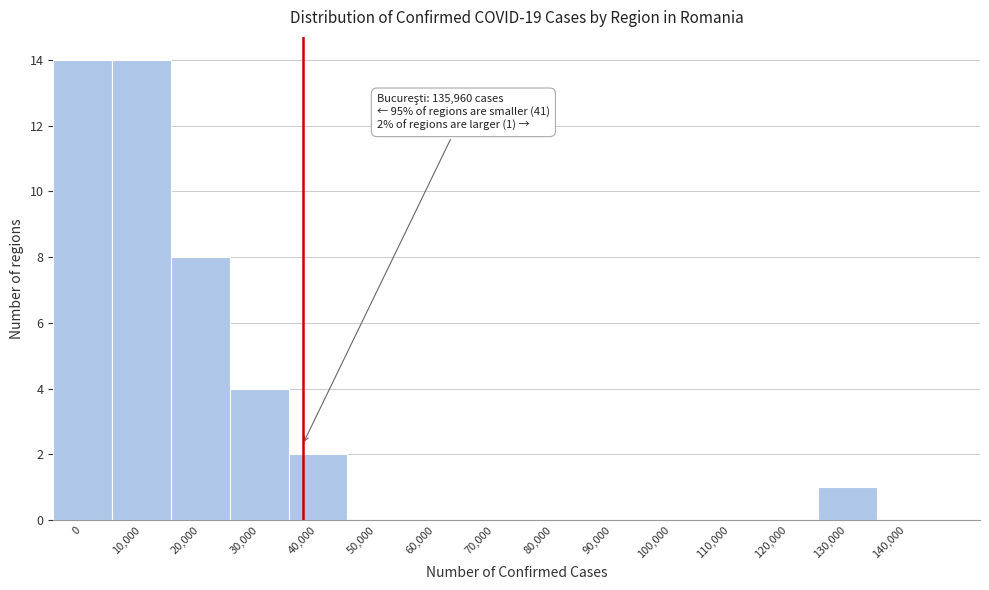

Reading right to left, extract all data points from this chart.

140,000=0	130,000=1	120,000=0	110,000=0	100,000=0	90,000=0	80,000=0	70,000=0	60,000=0	50,000=0	40,000=2	30,000=4	20,000=8	10,000=14	0=14